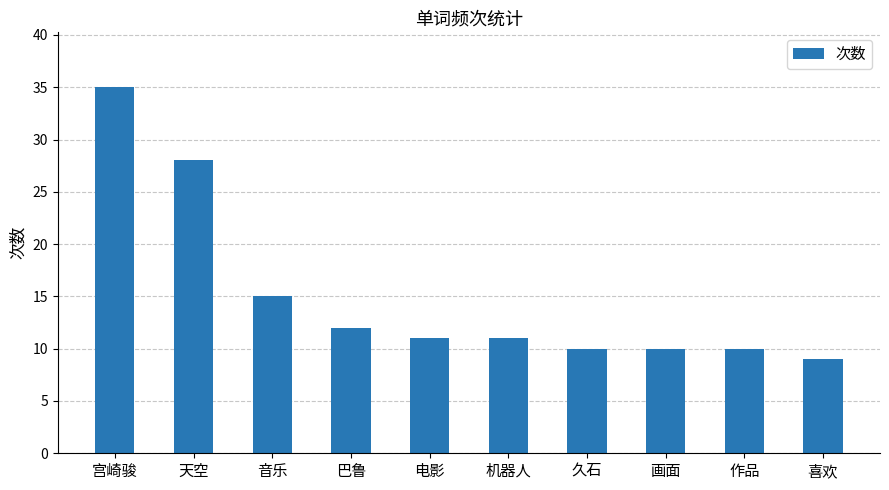

What is the label of the 9th bar from the right?

天空